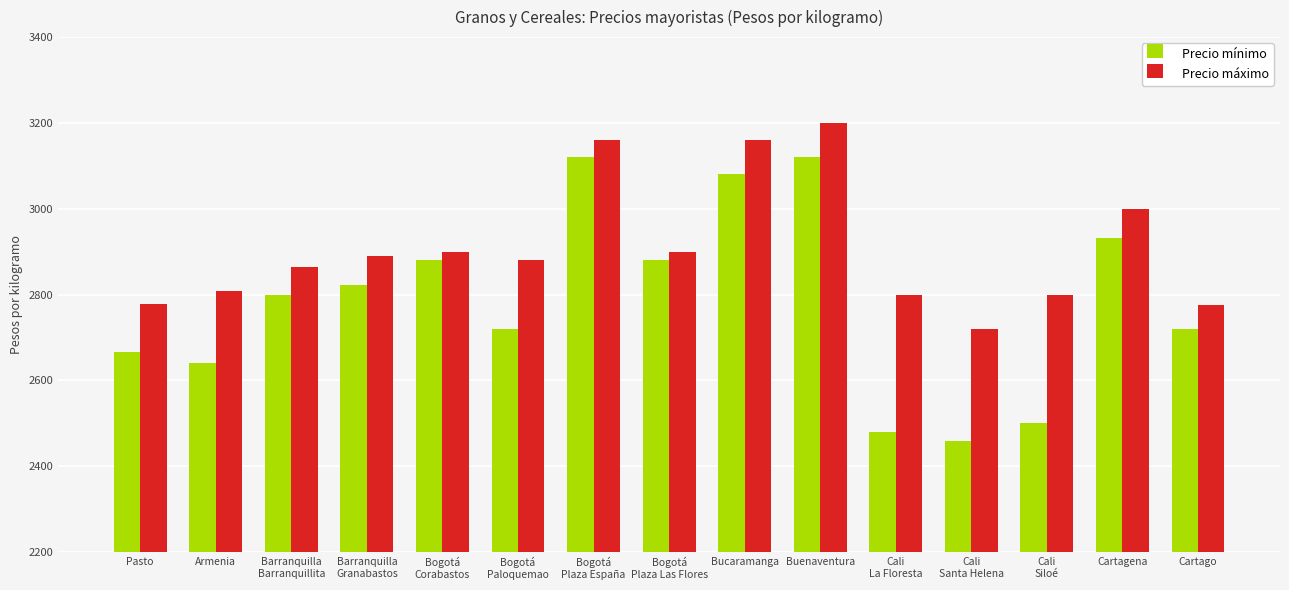

Which series has the widest spread of values?

Precio mínimo